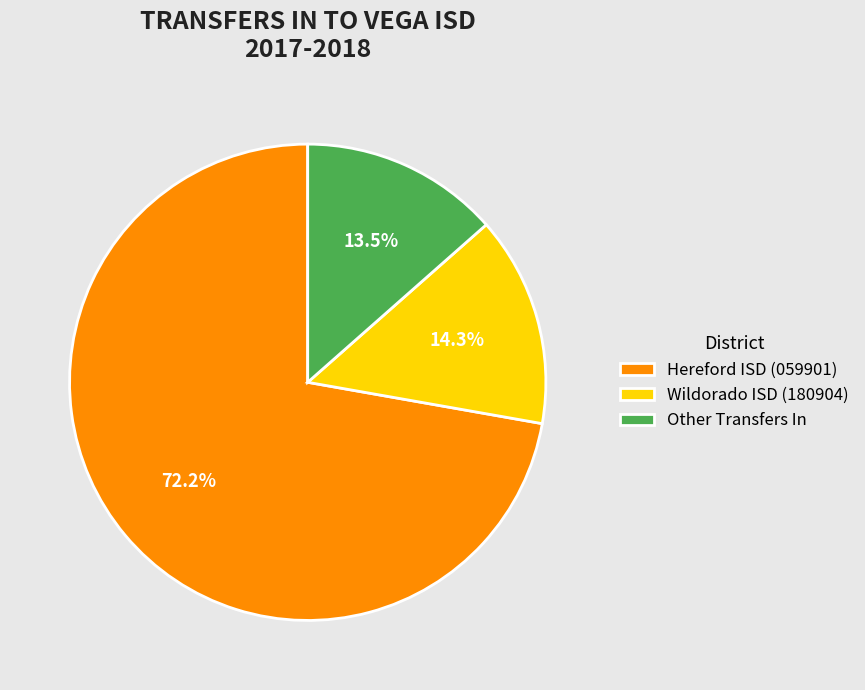

Count the number of slices in the pie.

3